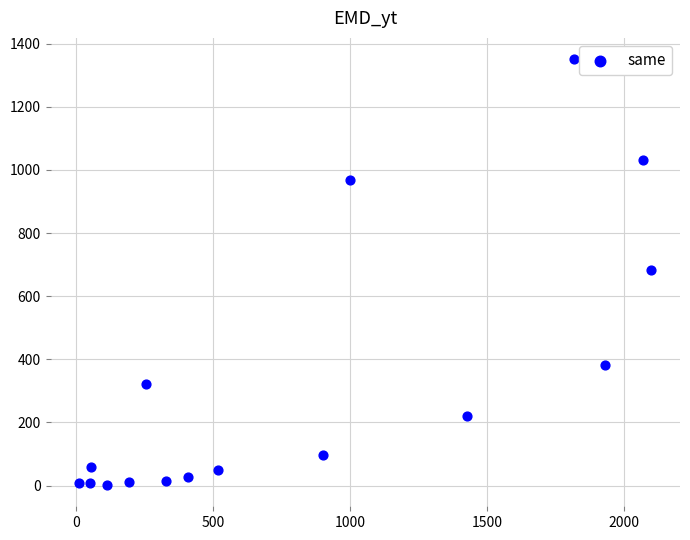

What is the range of X values (max minus min)?

2089